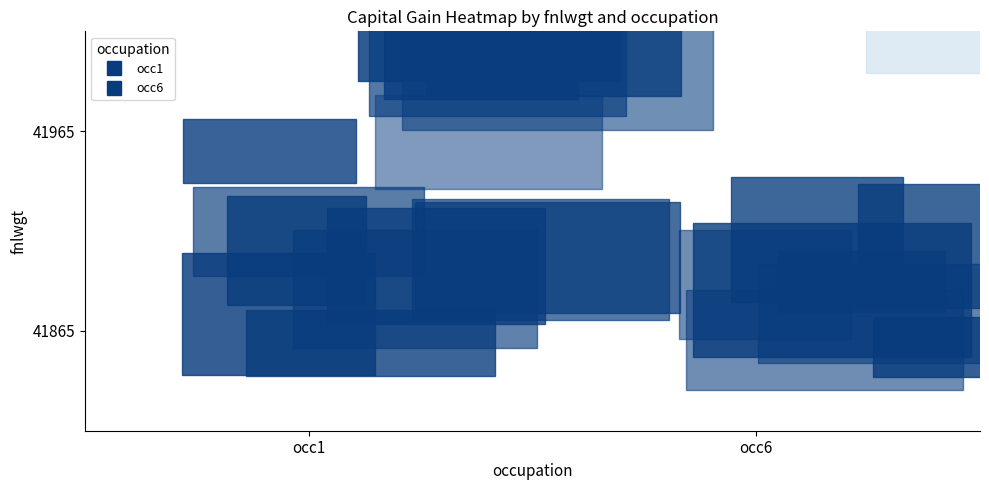

At how many categories does at least one series exceed 9295?

1